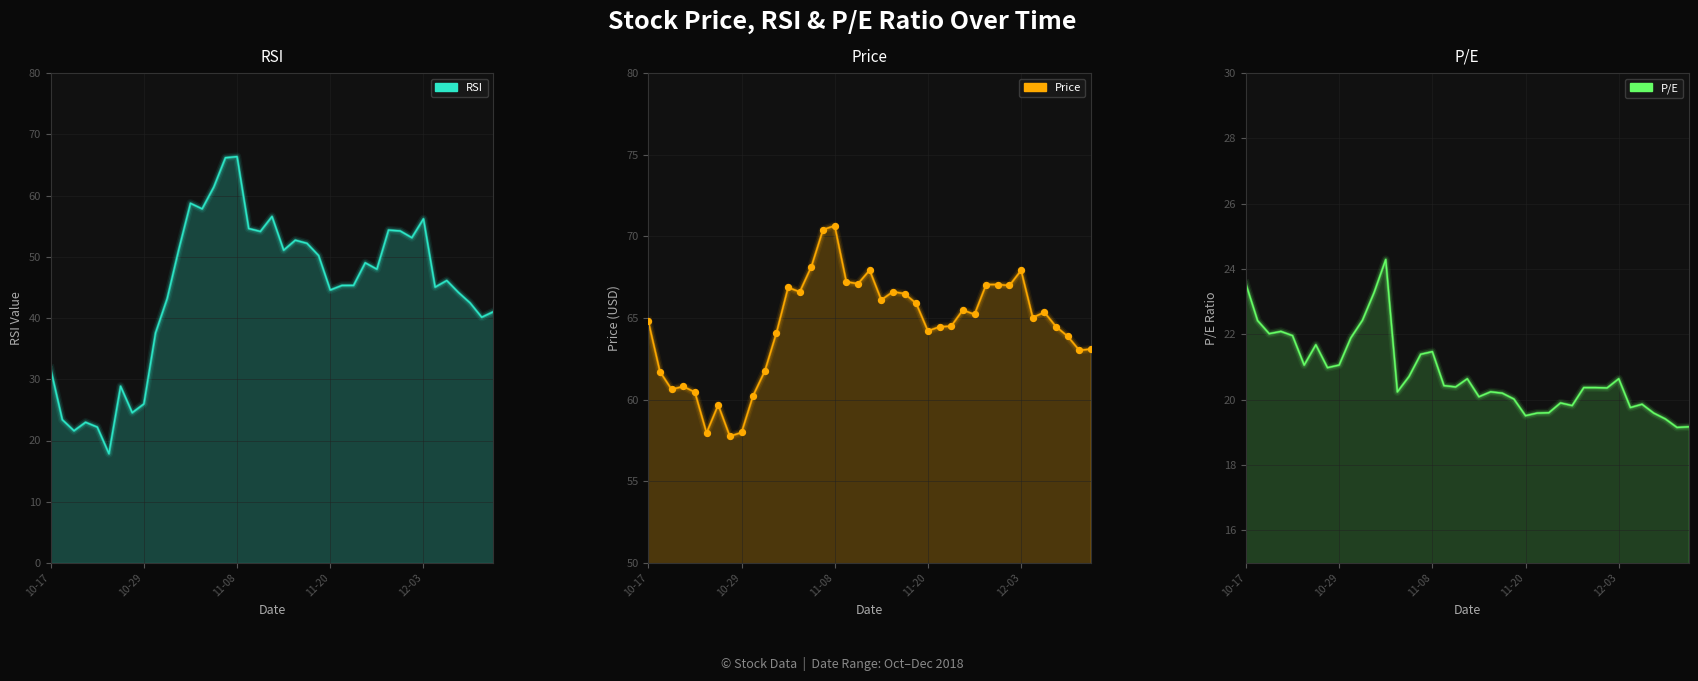

Which series reaches the minimum Y coordinate?

RSI